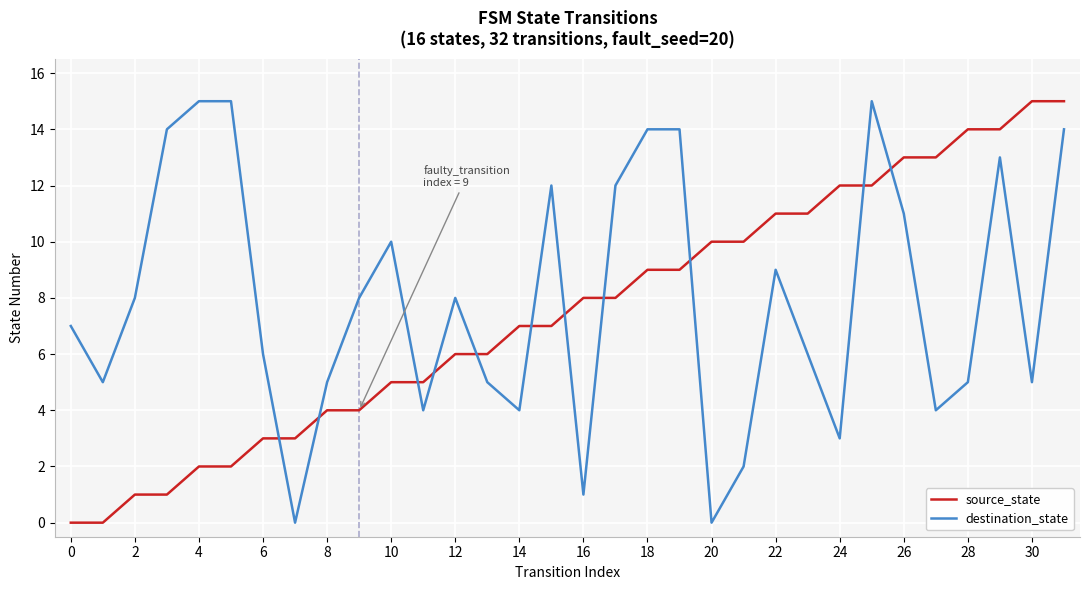

How many intersections are there between source_state and destination_state?

11